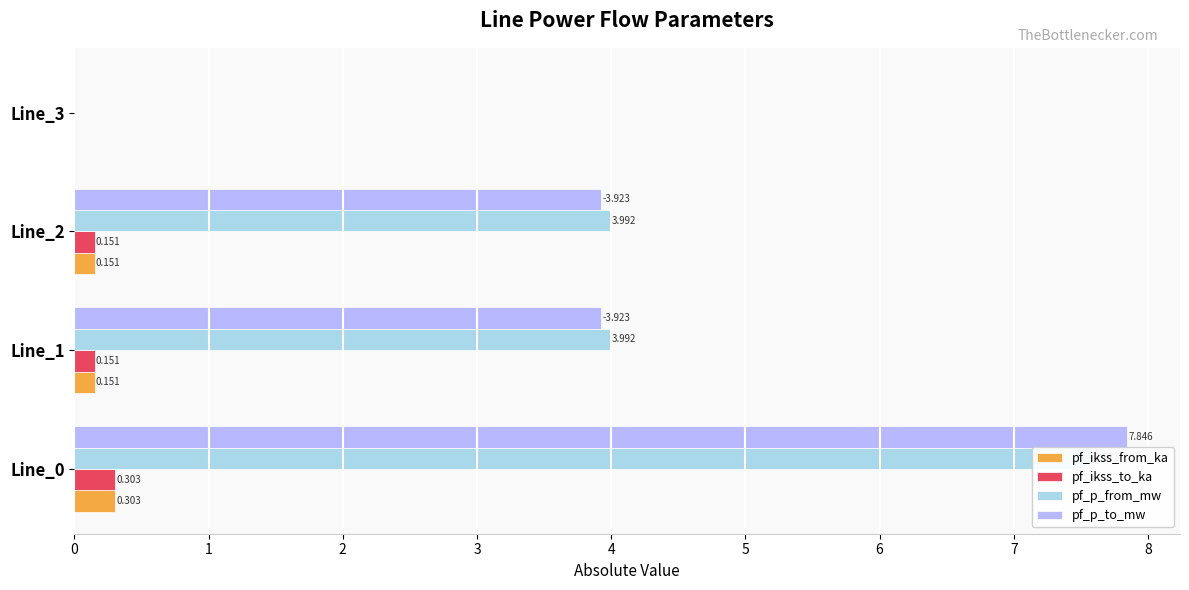

What are all the series names shown in the legend?

pf_ikss_from_ka, pf_ikss_to_ka, pf_p_from_mw, pf_p_to_mw